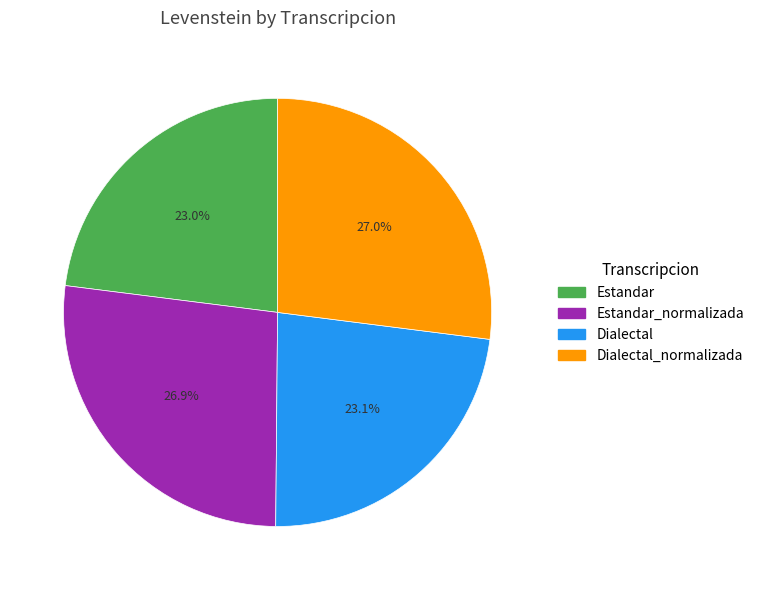

Approximately how many times larger is the value at Estandar compared to Dialectal_normalizada?

0.9